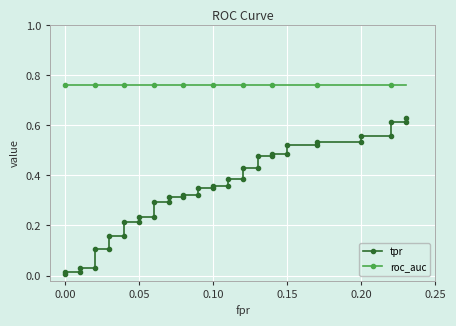

List the series in order of their peak value, lowest first.

tpr, roc_auc